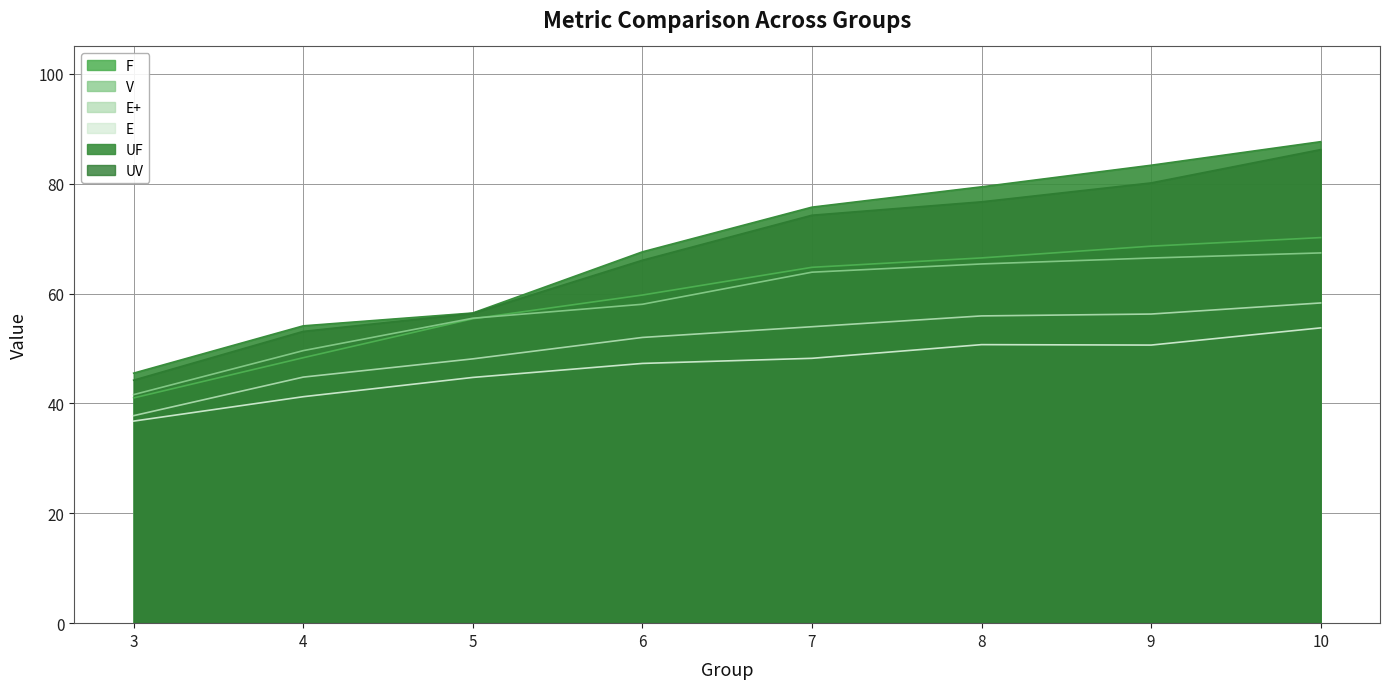

At which category is the sum across all series the highest?

10